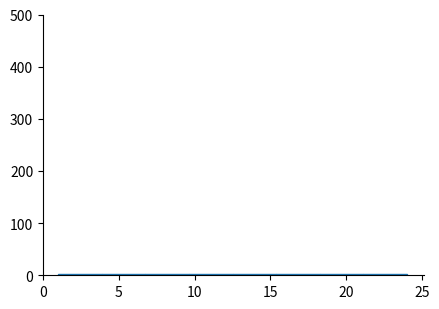

Reading left to right, transcribe this chart: for each bar, give the range it covers on the x-axis and its height. Neither the bar edges nor the heights are printed on the chart, so give them approximately, as read against the axes.

1.0 to 4.0: under 10
4.0 to 7.0: under 10
7.0 to 9.5: under 10
9.5 to 12.5: under 10
12.5 to 15.5: under 10
15.5 to 18.5: under 10
18.5 to 21.0: under 10
21.0 to 24.0: under 10